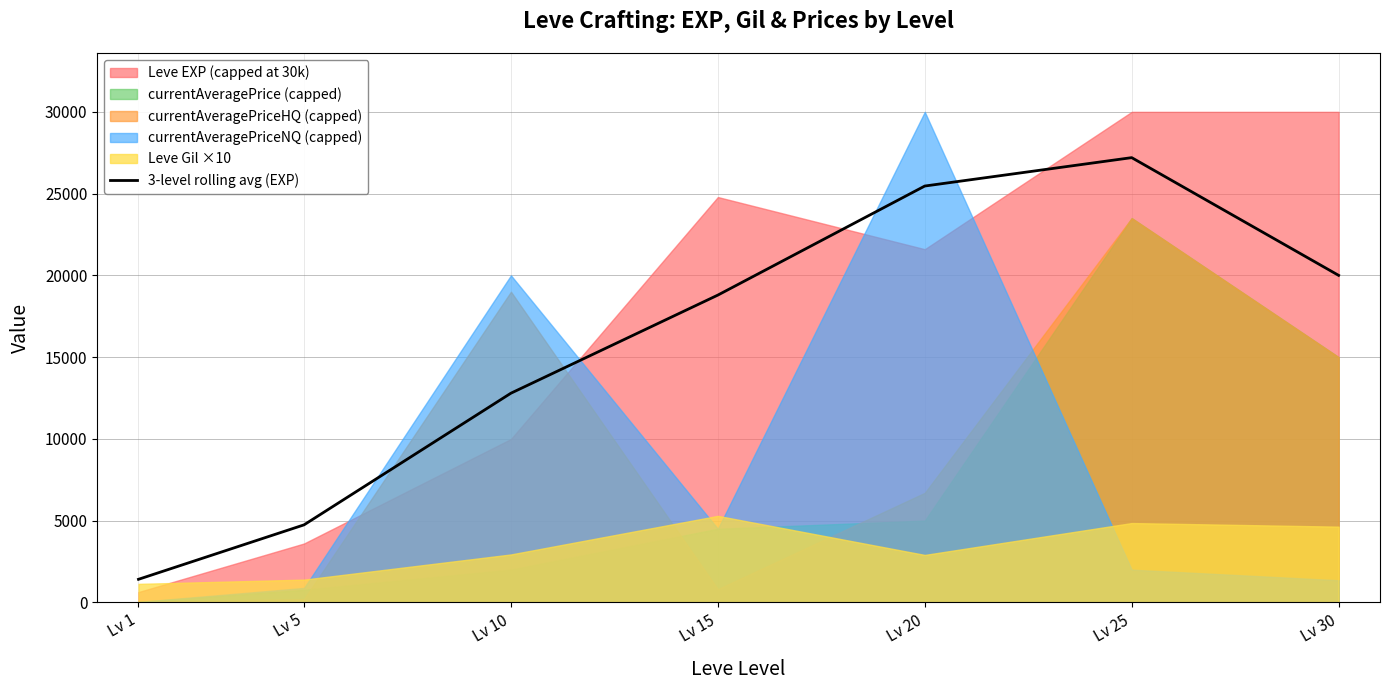

The value of 3-level rolling avg (EXP) at Lv 25 is 27200.0. True or false?

True